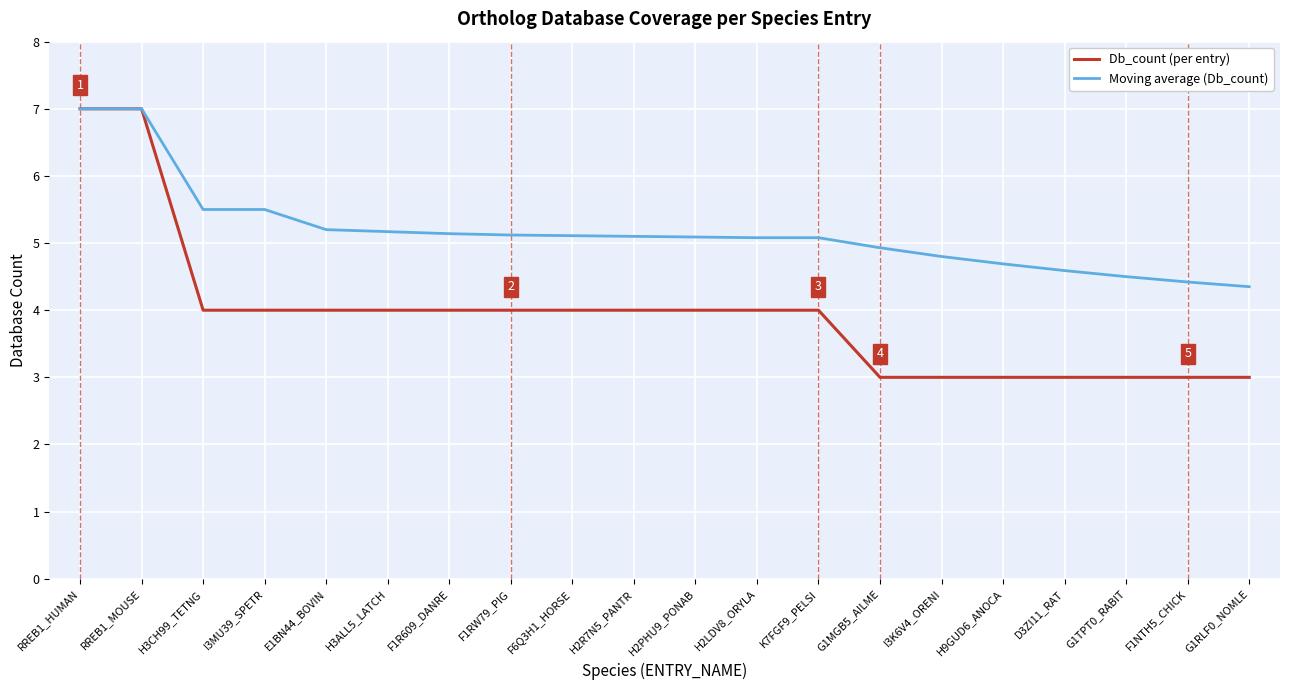

What is the difference between the highest and lowest values at F6Q3H1_HORSE?

1.1